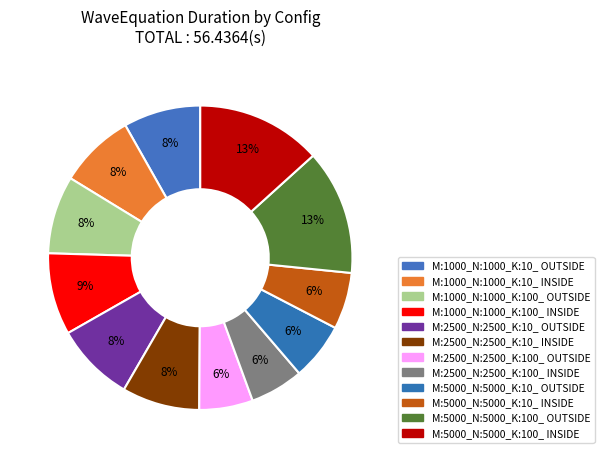

Is there any slice that represents more than half of the pie?

No